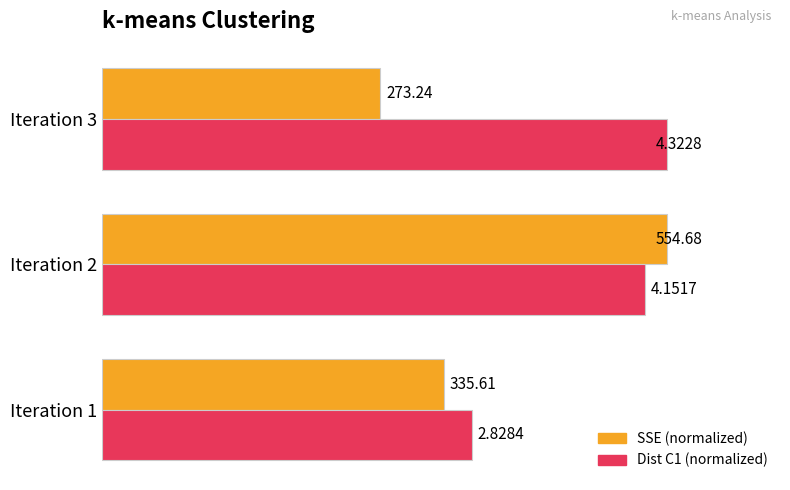

What are all the series names shown in the legend?

SSE (normalized), Dist C1 (normalized)